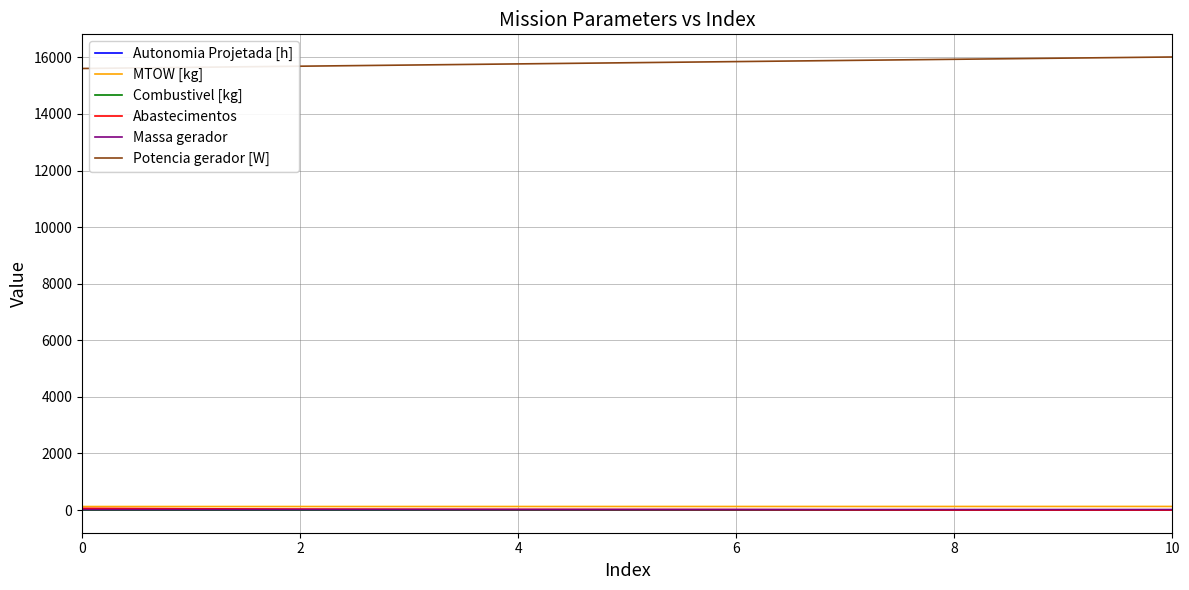

What is the difference between the maximum and minimum values in the Combustivel [kg] series?

2.5